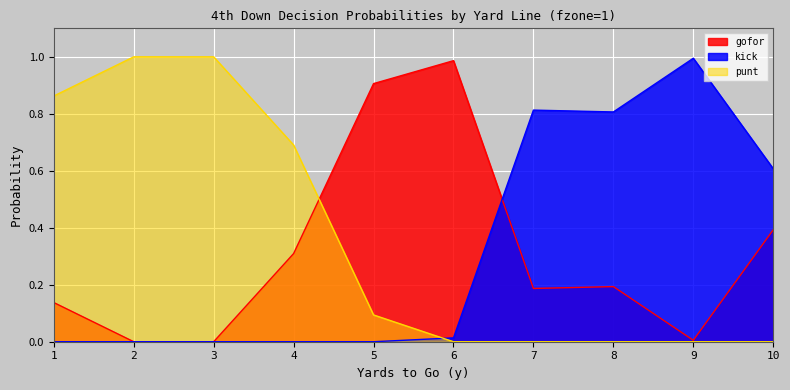

What are all the series names shown in the legend?

gofor, kick, punt